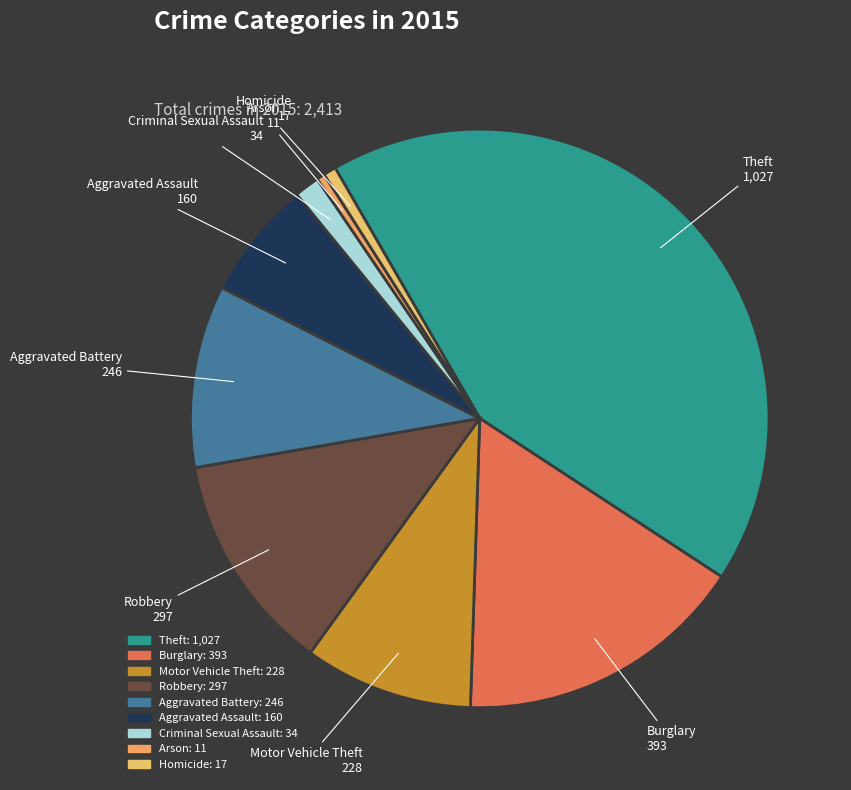

Count the number of slices in the pie.

9